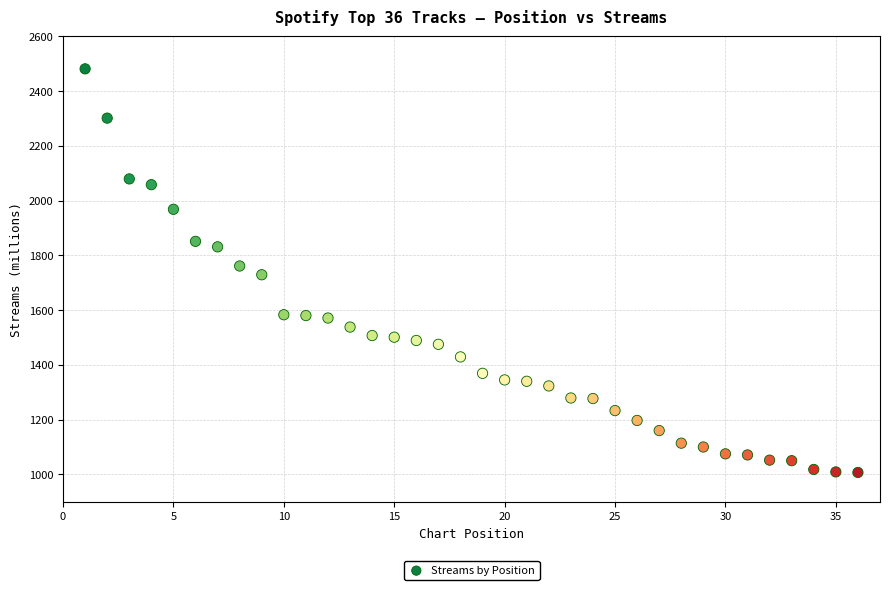

What is the range of Y values (max minus min)?

1474